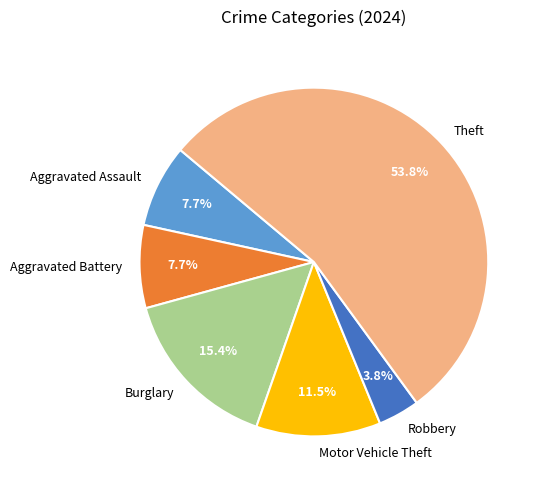

Is it true that Motor Vehicle Theft is 5% of the pie?

False